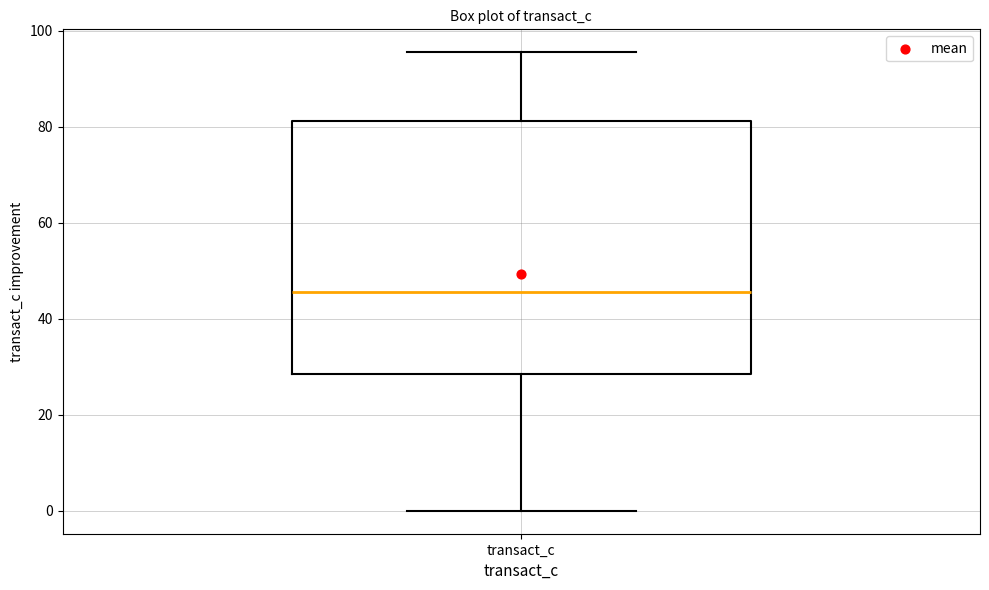

Transcribe this box plot: give where the median line is, the range the box spans, and where the two whiskers end, as read against the y-axis. The values are not printed on the chart, so give them approximately, as read against the axis.

median 46, box 28 to 82, whiskers 0 to 96